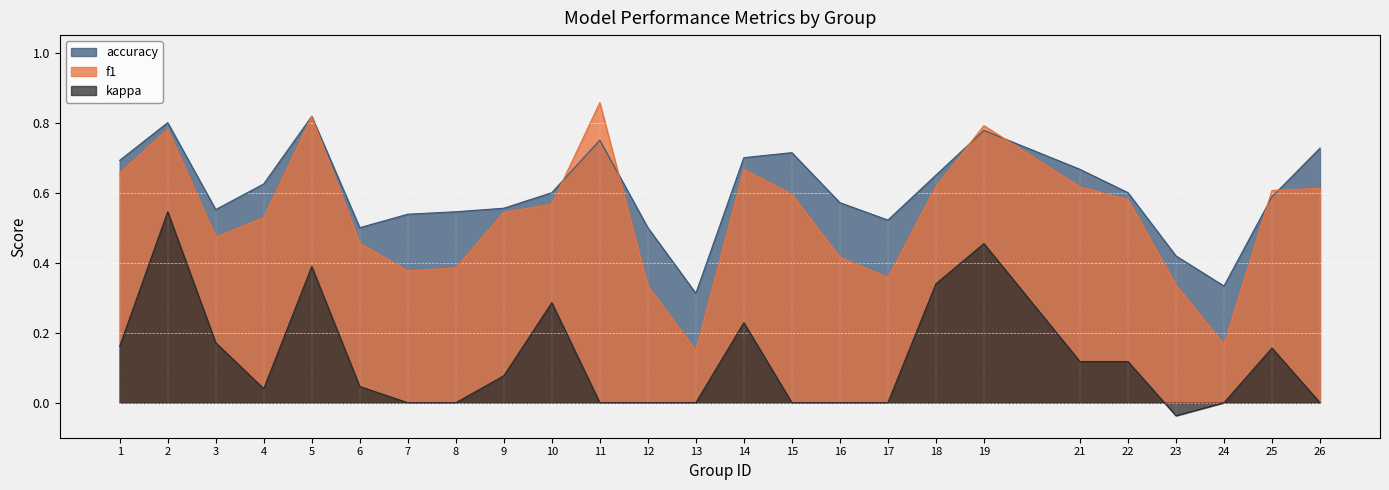

The kappa series shows 0.3 at 19. True or false?

False